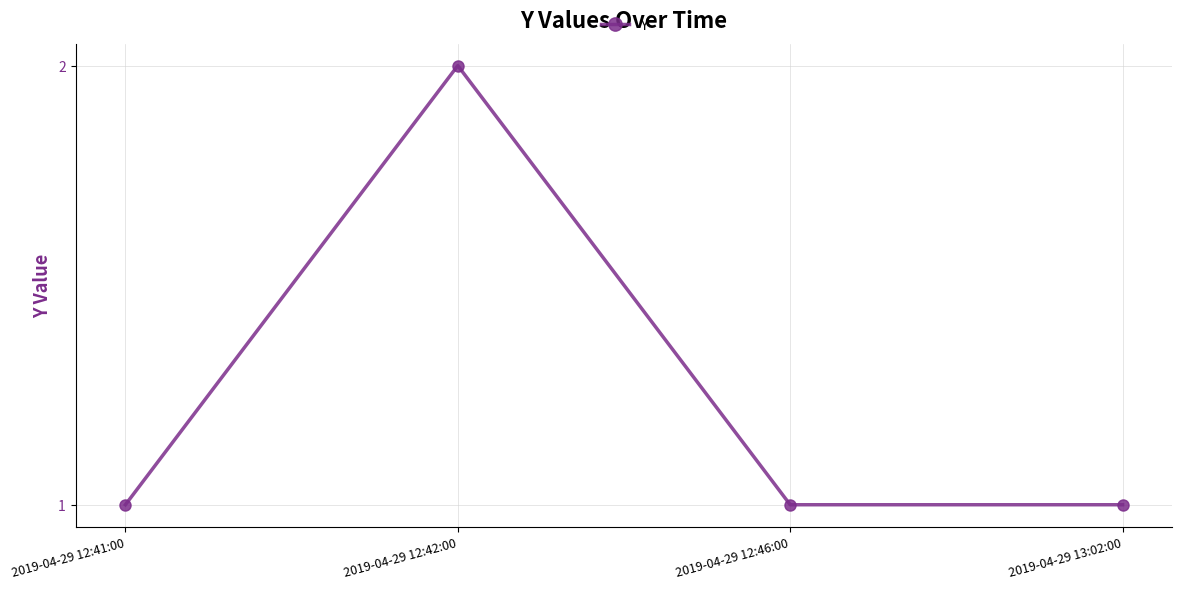

What is the smallest value displayed?

1